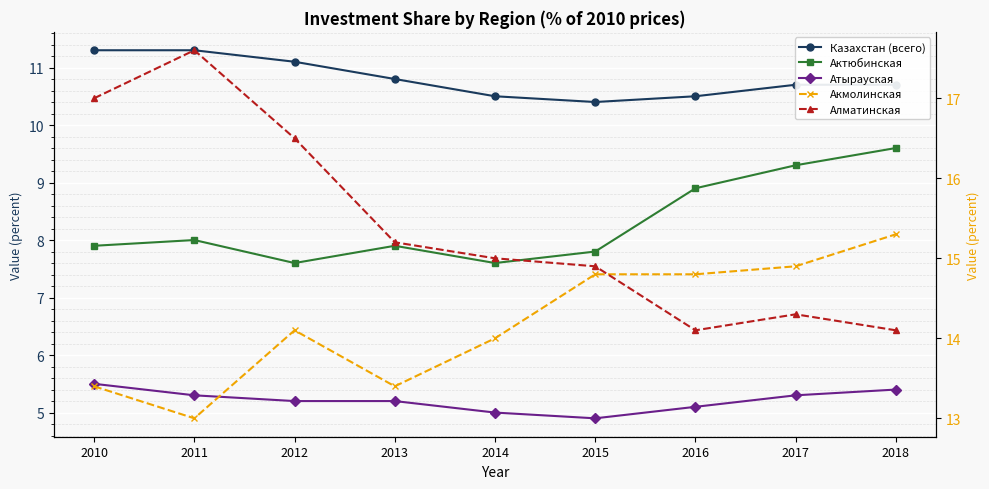

What is the difference between the Алматинская values at 2017 and 2018?

0.2